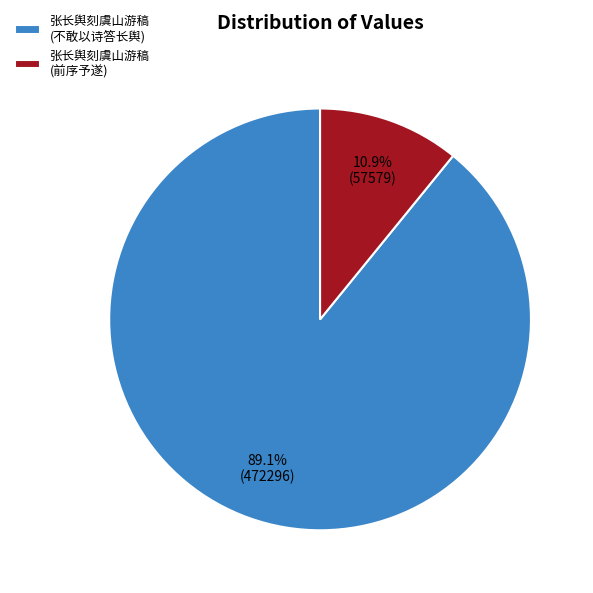

Count the number of slices in the pie.

2